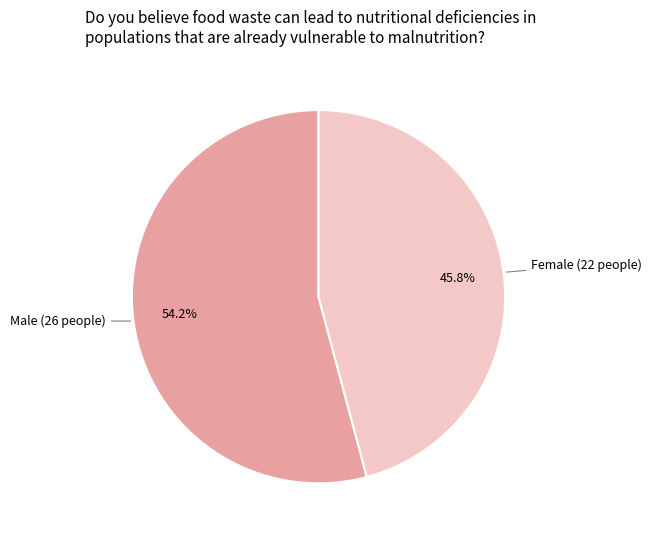

Count the number of slices in the pie.

2